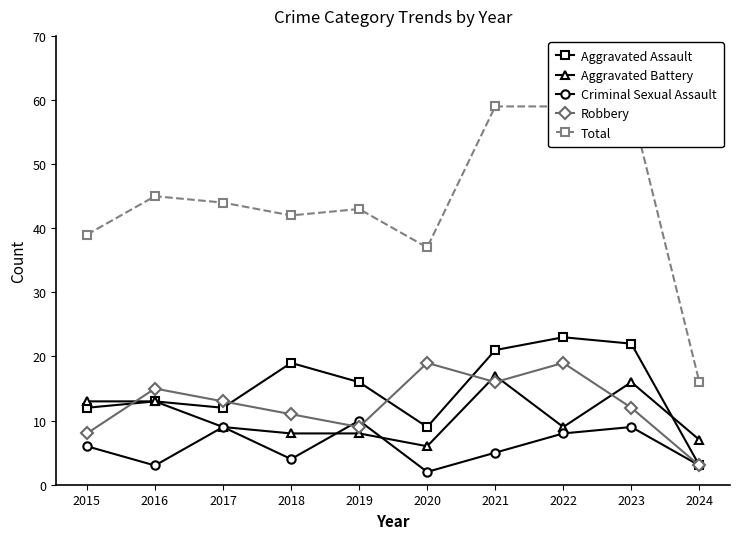

At which category does Criminal Sexual Assault reach its first local valley?

2016